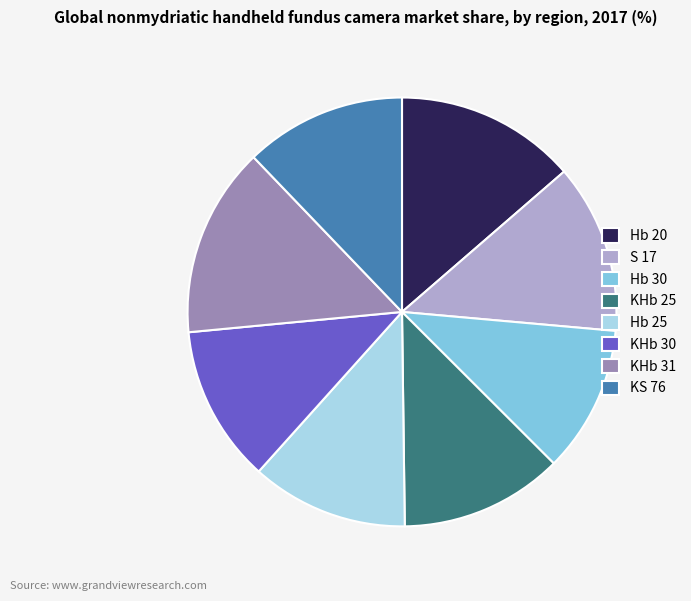

Approximately how many times larger is the value at Hb 20 compared to Hb 25?

1.2